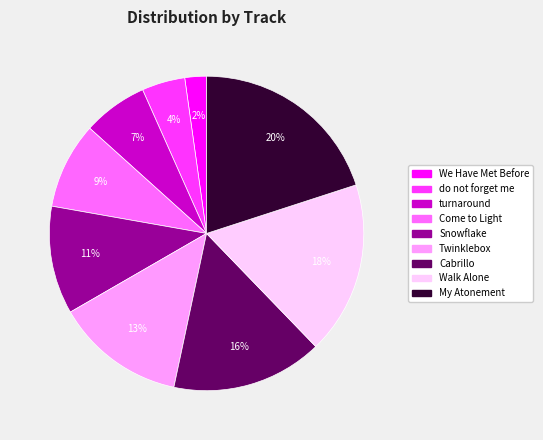

Do We Have Met Before and turnaround together represent more than half of the pie?

No